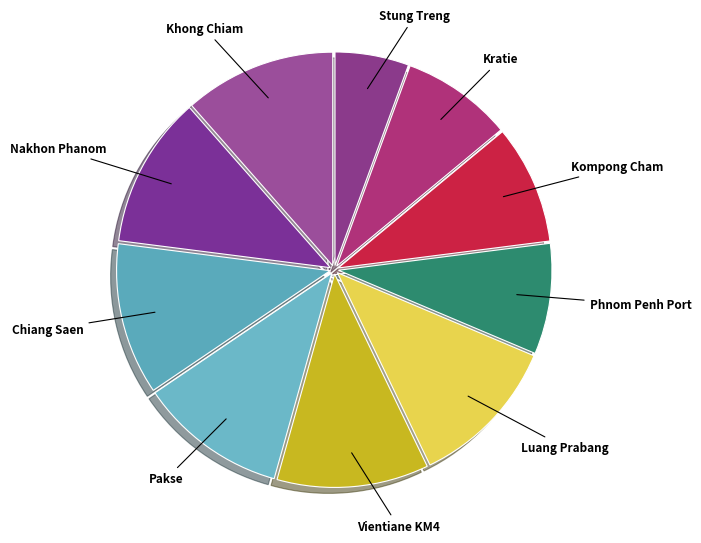

Count the number of slices in the pie.

10